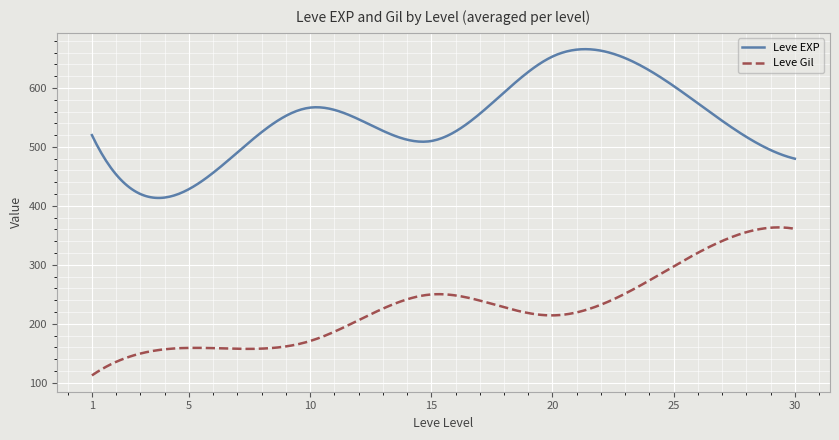

Rank the series by their maximum value, from highest to lowest.

Leve EXP, Leve Gil